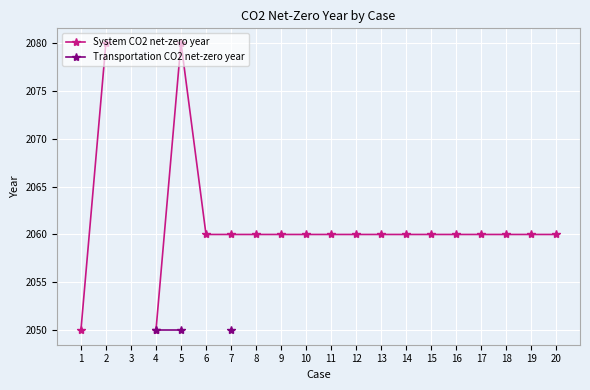

How many lines are shown in the chart?

2